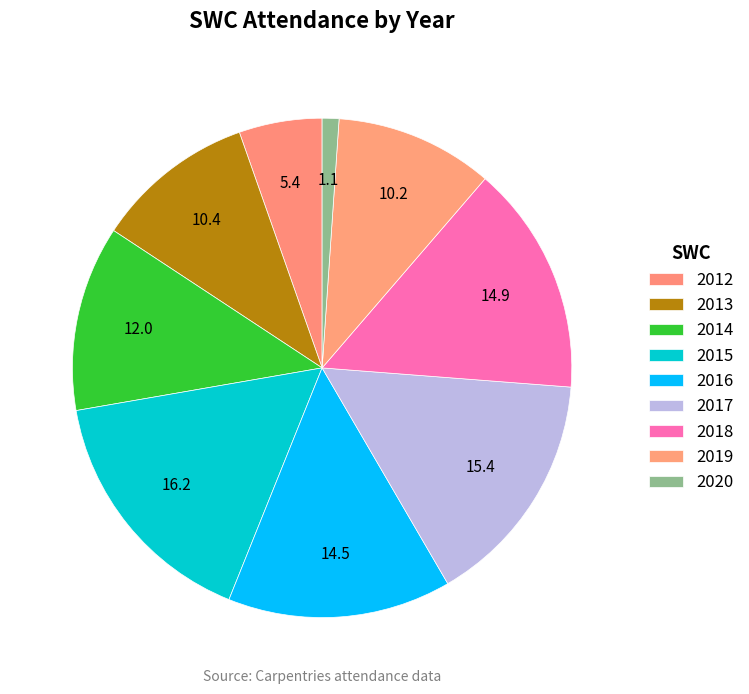

What portion of the pie excludes 2017?

84.6%